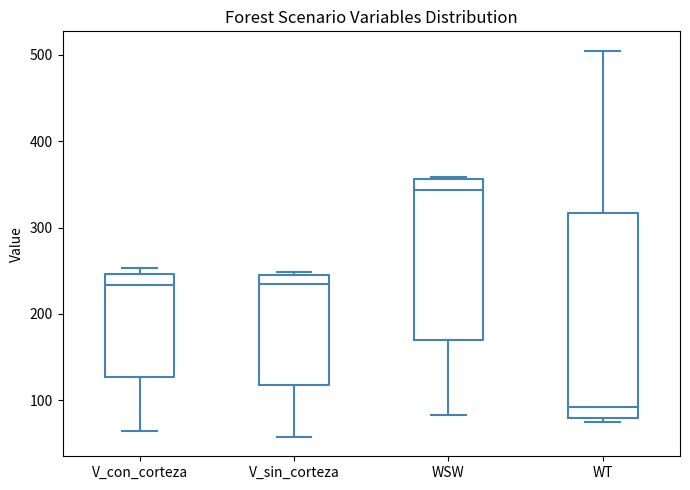

Where is the lower edge of the box for WSW on the y-axis? The values are not printed on the chart, so give them approximately, as read against the axis.

170